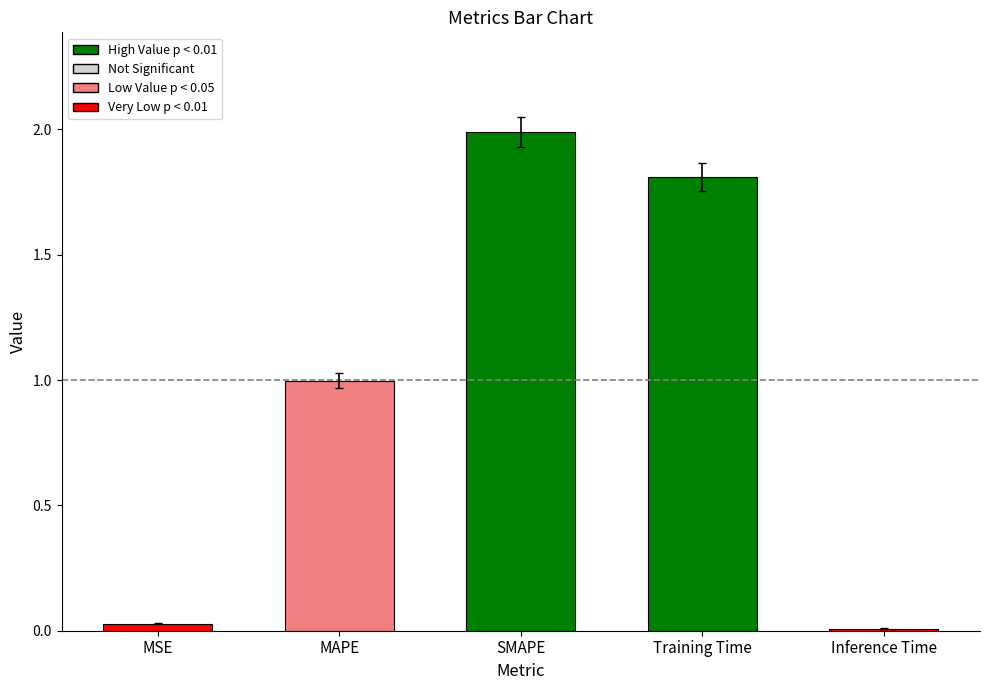

What is the sum of the values at MSE and Training Time?

1.8